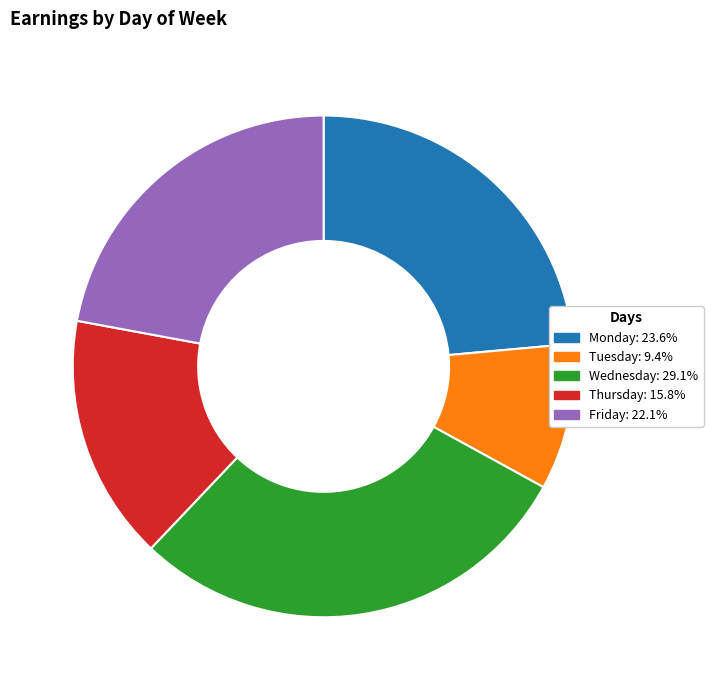

Approximately how many times larger is the value at Wednesday compared to Friday?

1.3